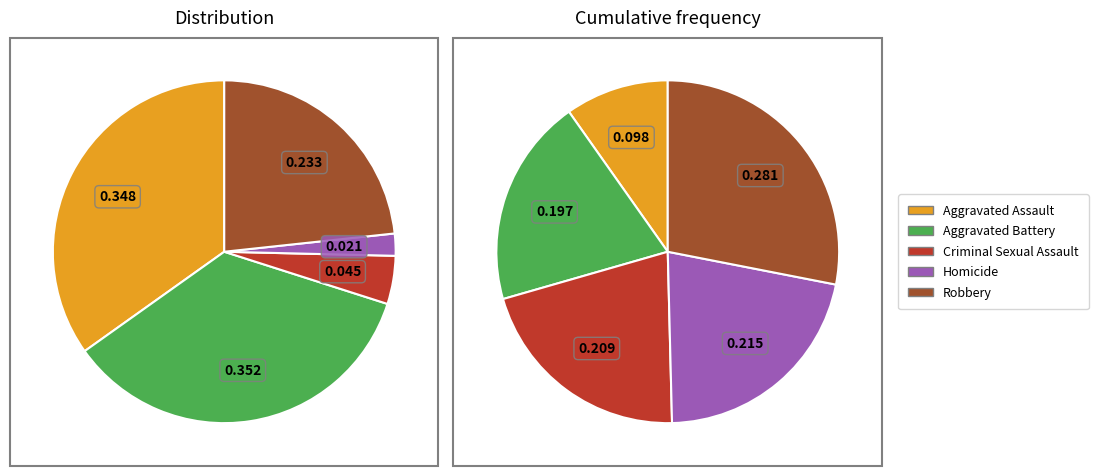

To the nearest percent, what is the average slice percentage?

20%